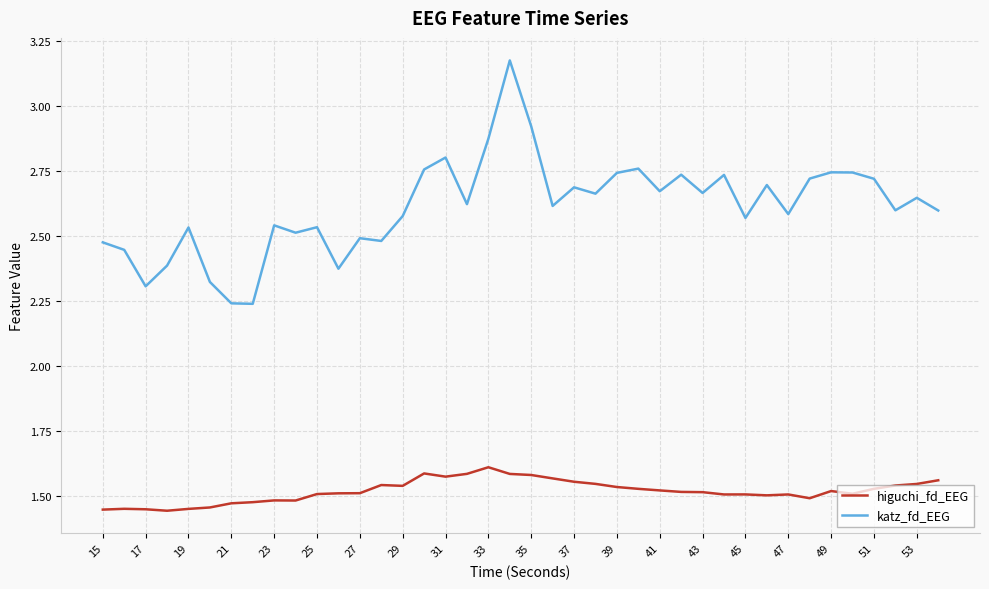

Which series has the largest total across all categories?

katz_fd_EEG